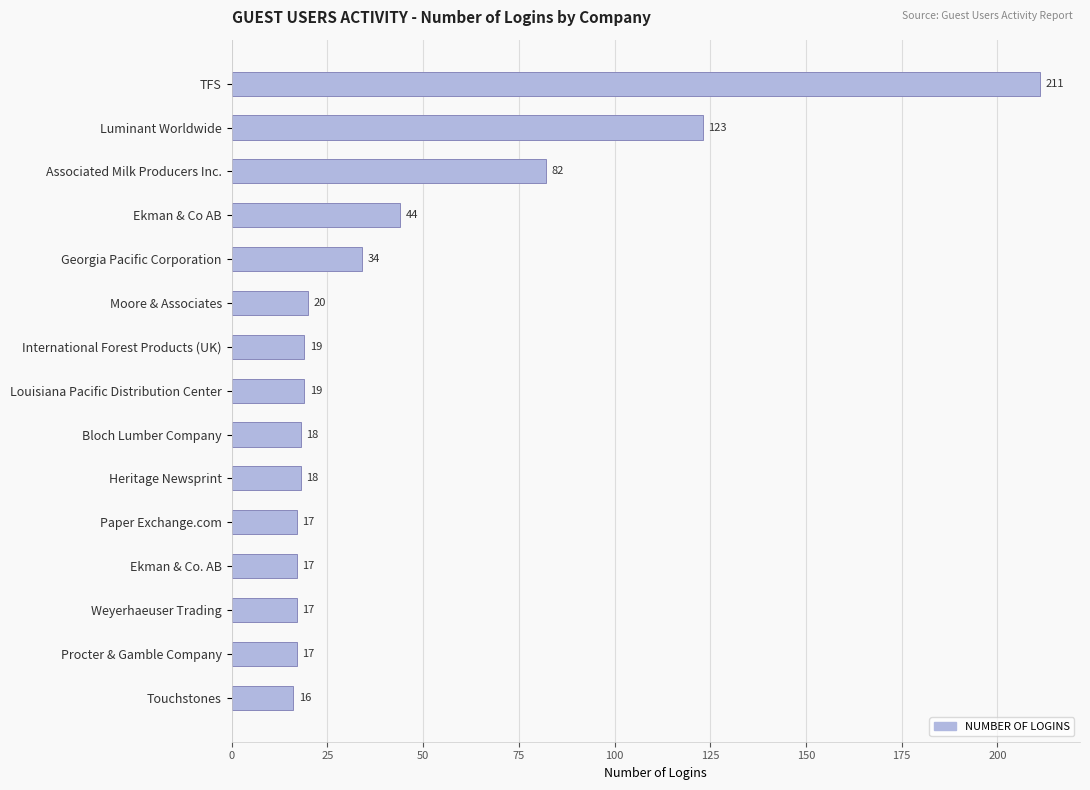

Is it true that the value at Associated Milk Producers Inc. is 82?

True